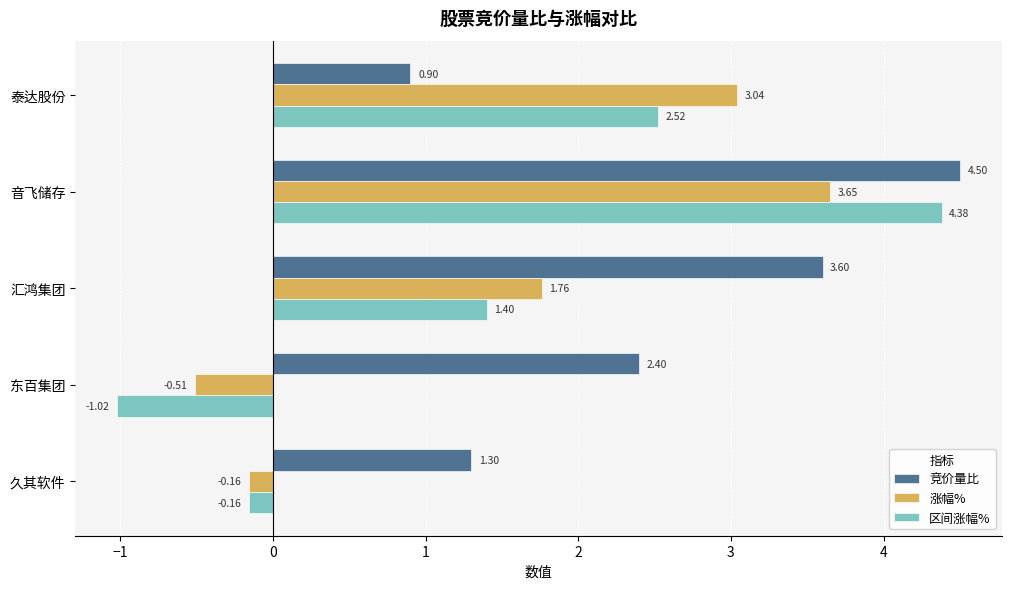

How many values in 区间涨幅% are below zero?

2